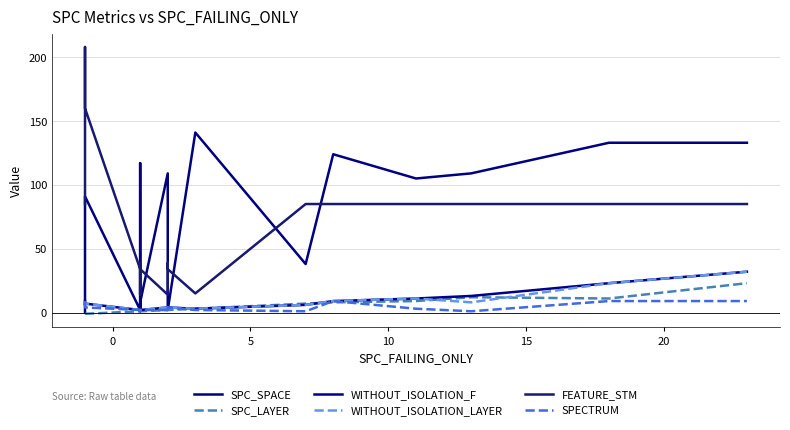

True or false: SPECTRUM has a value of 14 at −5.

False